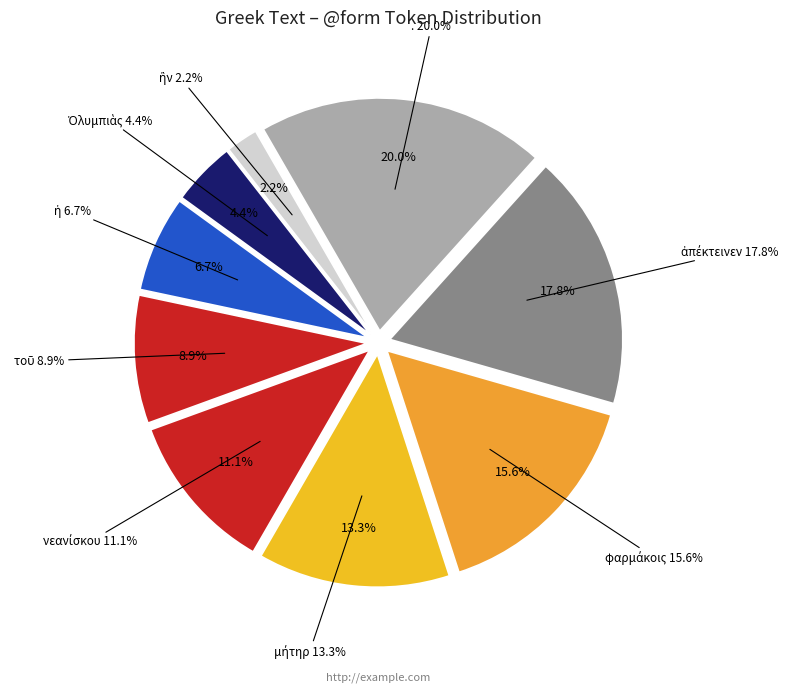

What is the smallest slice in the pie chart?

ἣν